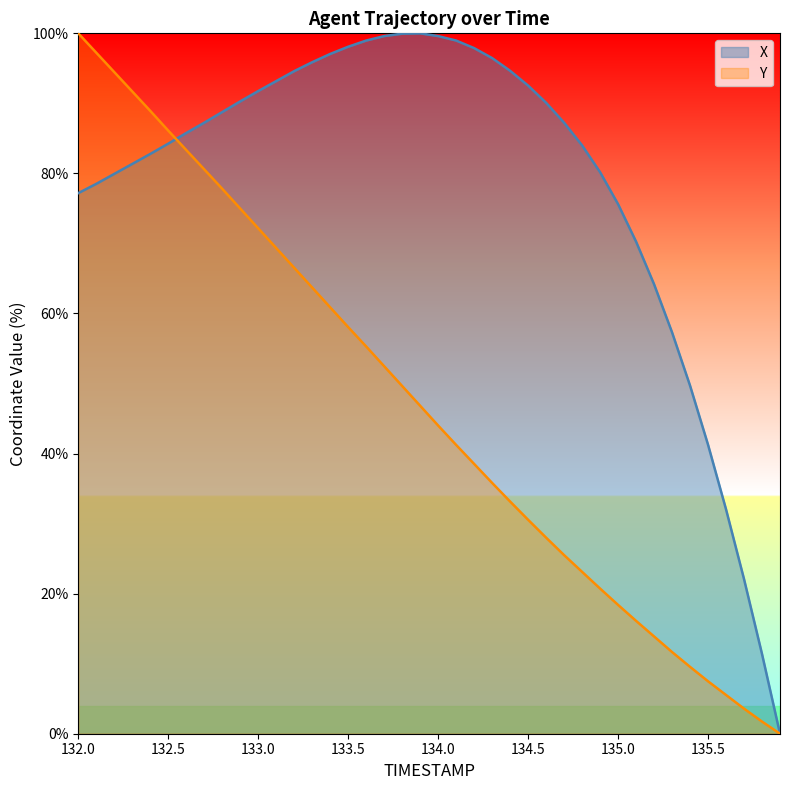

Rank the series by their maximum value, from highest to lowest.

X, Y